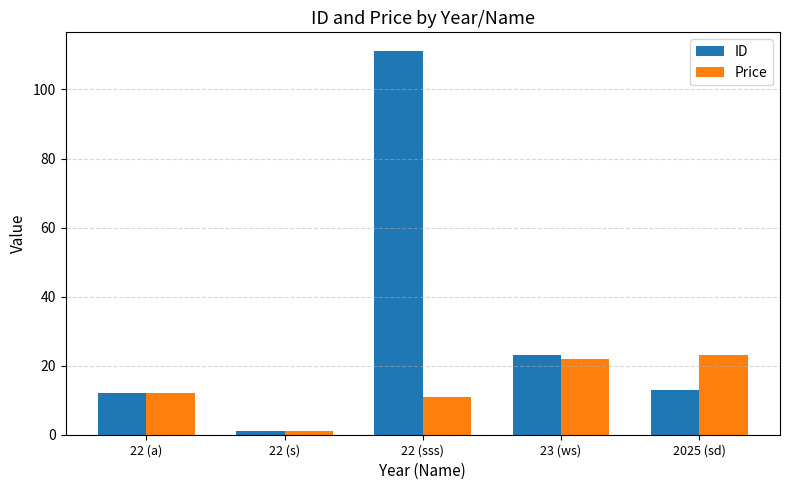

Which label corresponds to the largest value in the chart?

22 (sss)